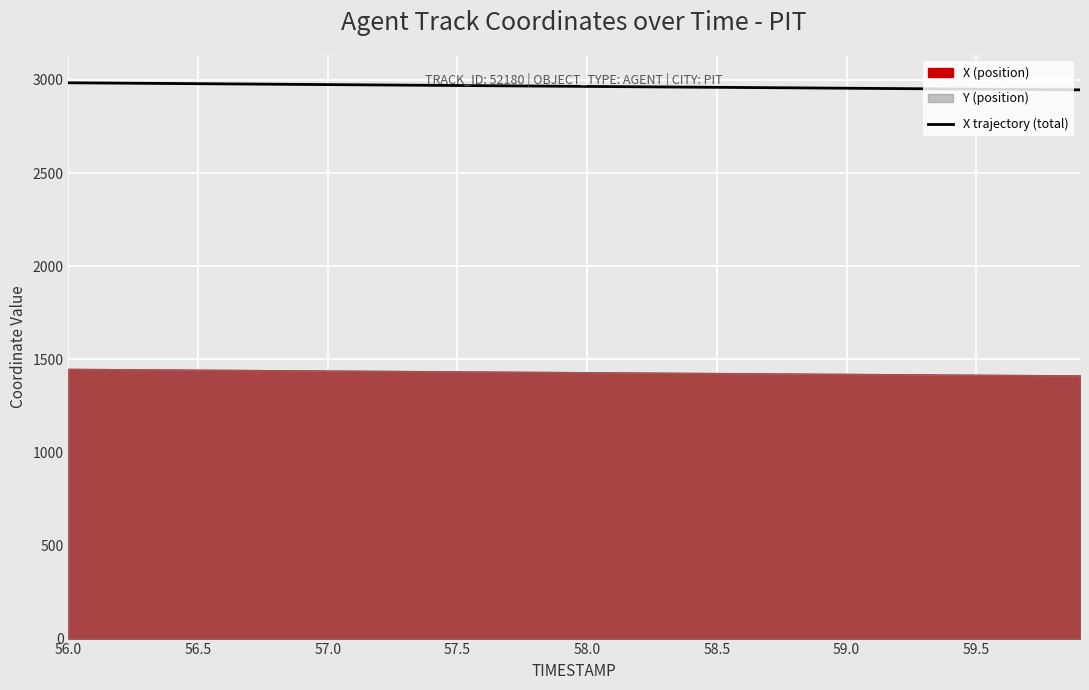

What is the lowest value of the X trajectory (total) series?

2947.0